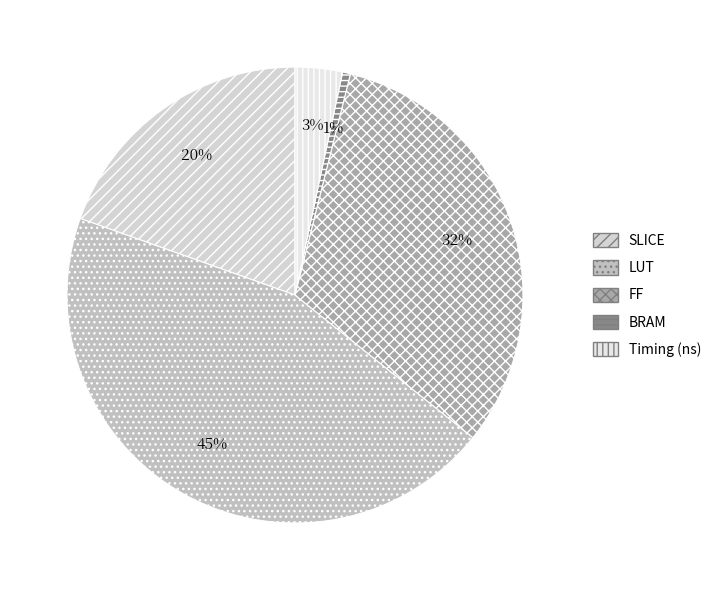

To the nearest percent, what percentage of the pie is LUT?

45%